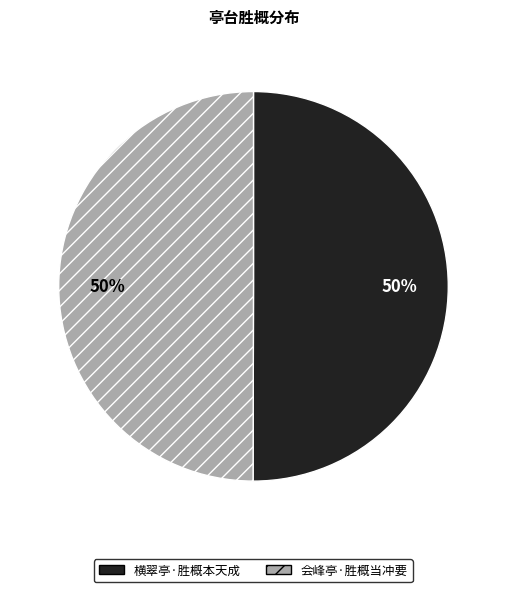

To the nearest percent, what is the average slice percentage?

50%